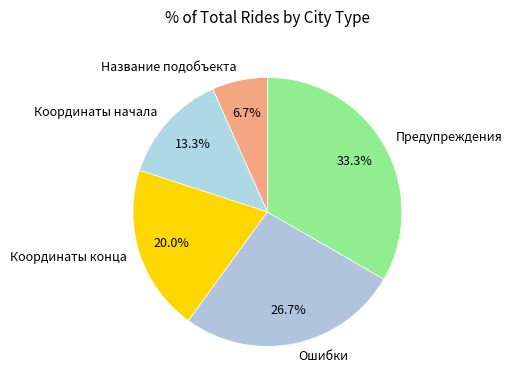

To the nearest percent, what percentage of the pie is Координаты начала?

13%